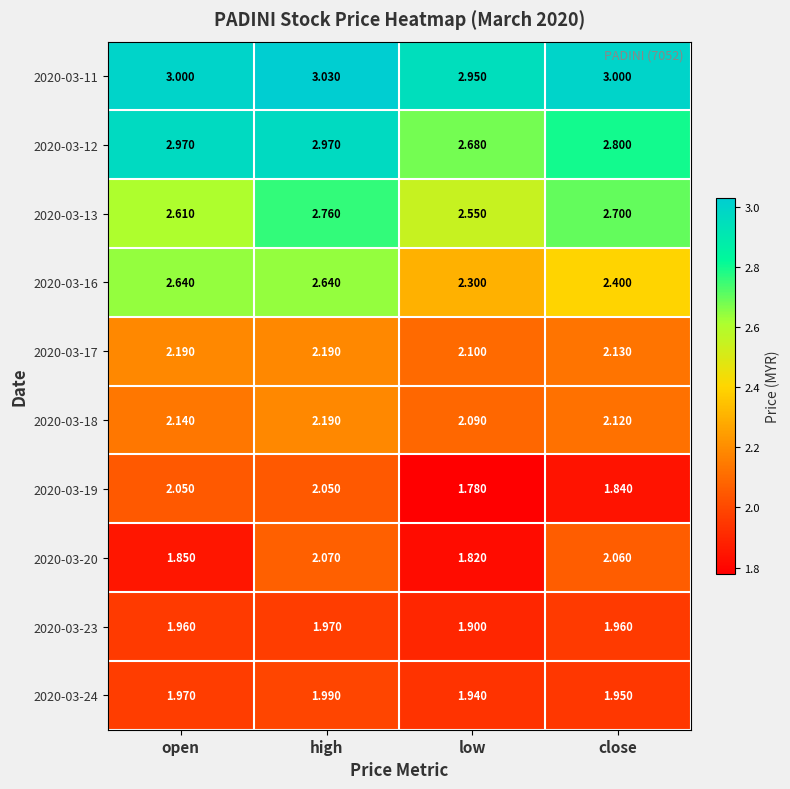

Is the value of 2020-03-19 at high greater than the value of 2020-03-20 at open?

Yes